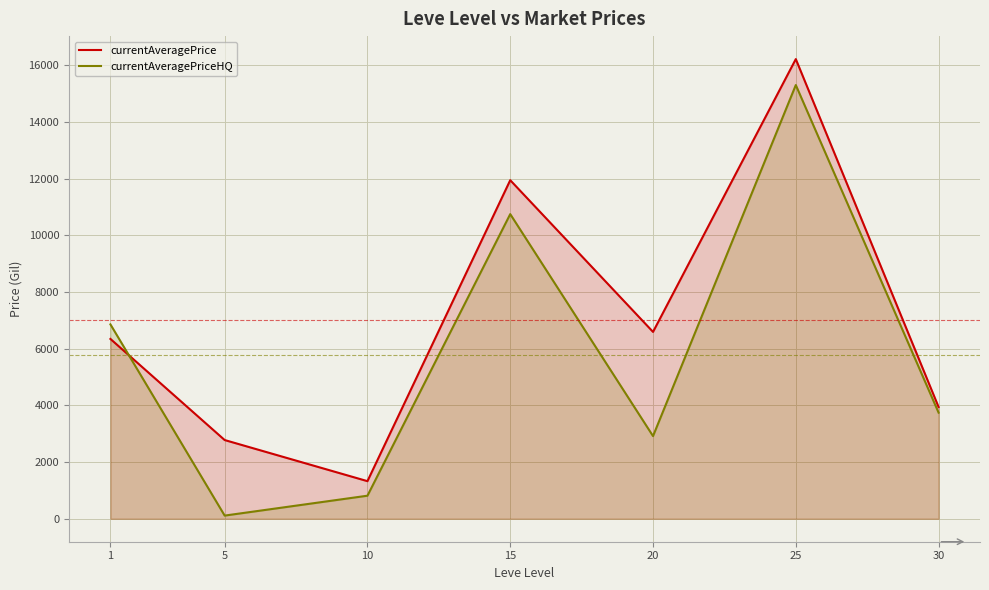

Between 10 and 30, which series saw the biggest shift?

currentAveragePriceHQ